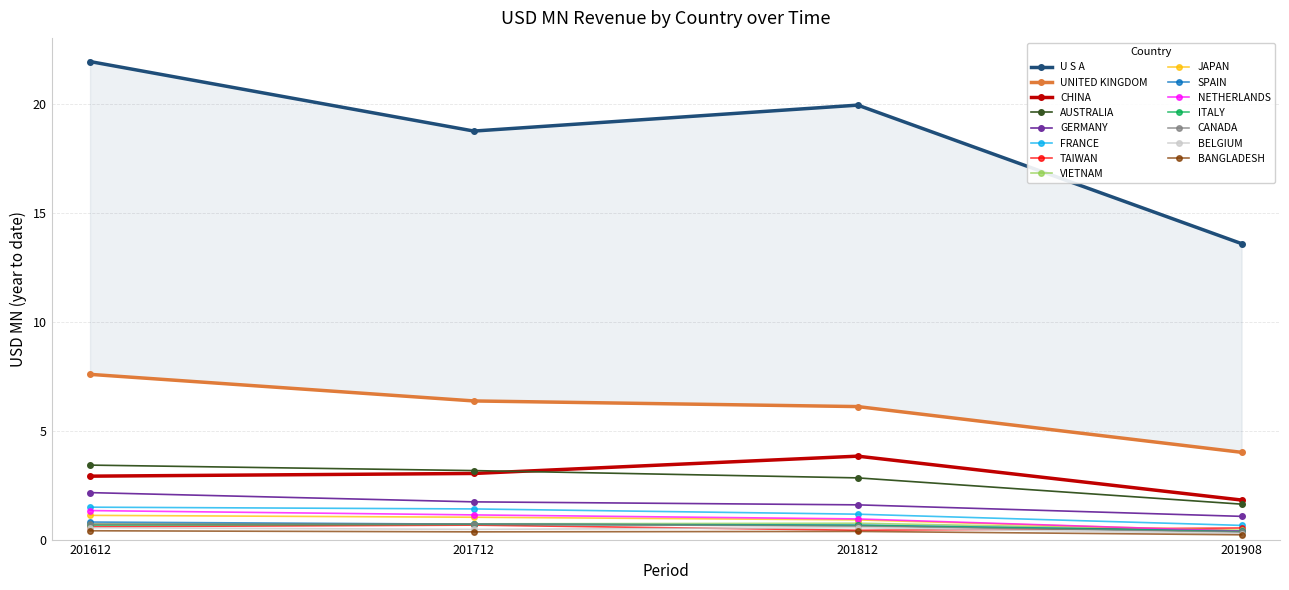

True or false: 201908 and 201612 cross at least once.

False